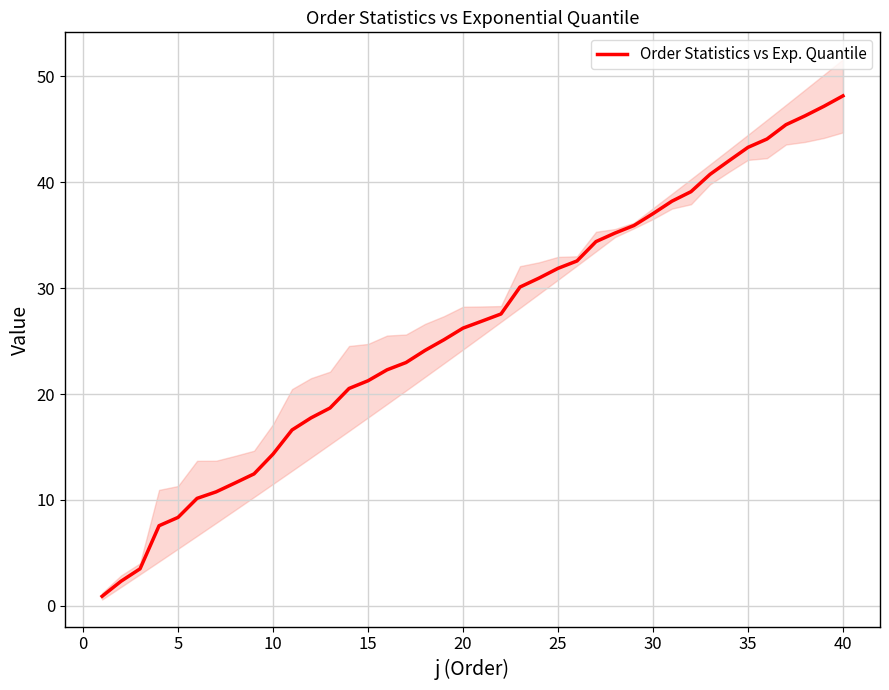

Which label corresponds to the largest value in the chart?

39